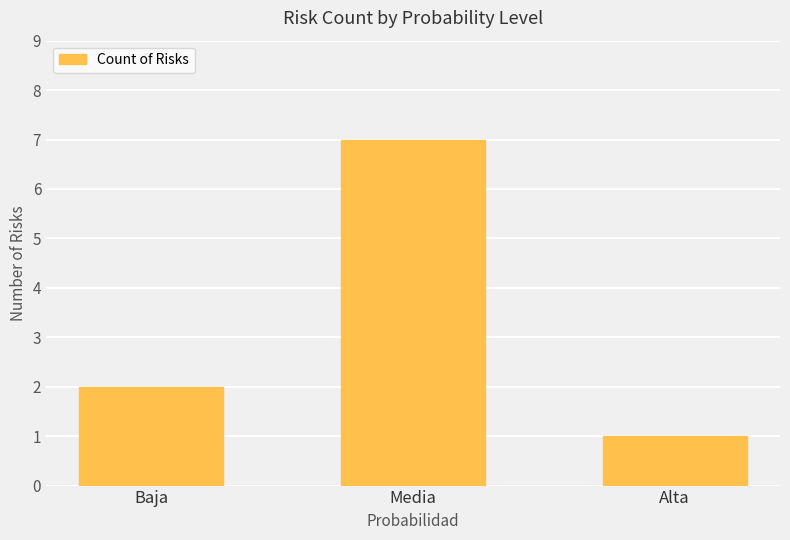

What is the label of the 2nd bar from the left?

Media